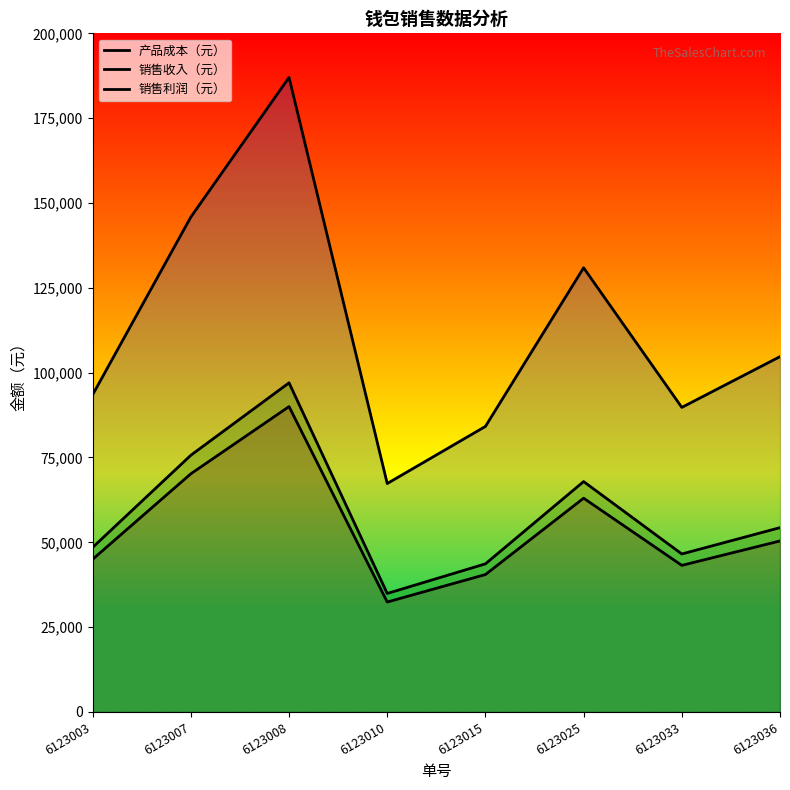

Which series changed the most between 6123007 and 6123033?

销售收入（元）